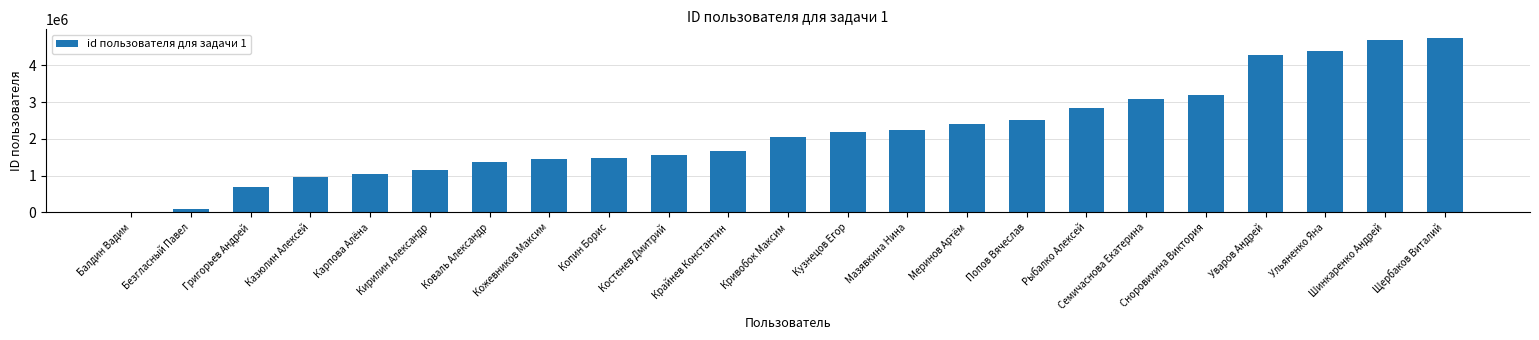

What is the maximum value shown in the chart?

4742127